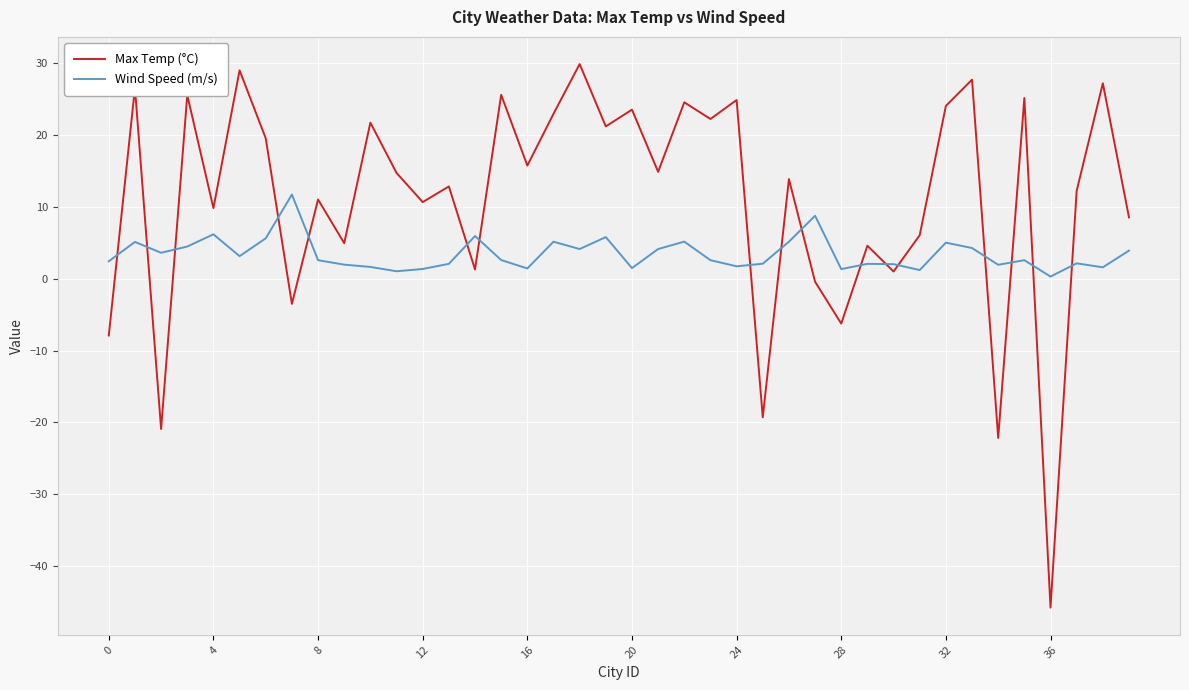

How many lines are shown in the chart?

2